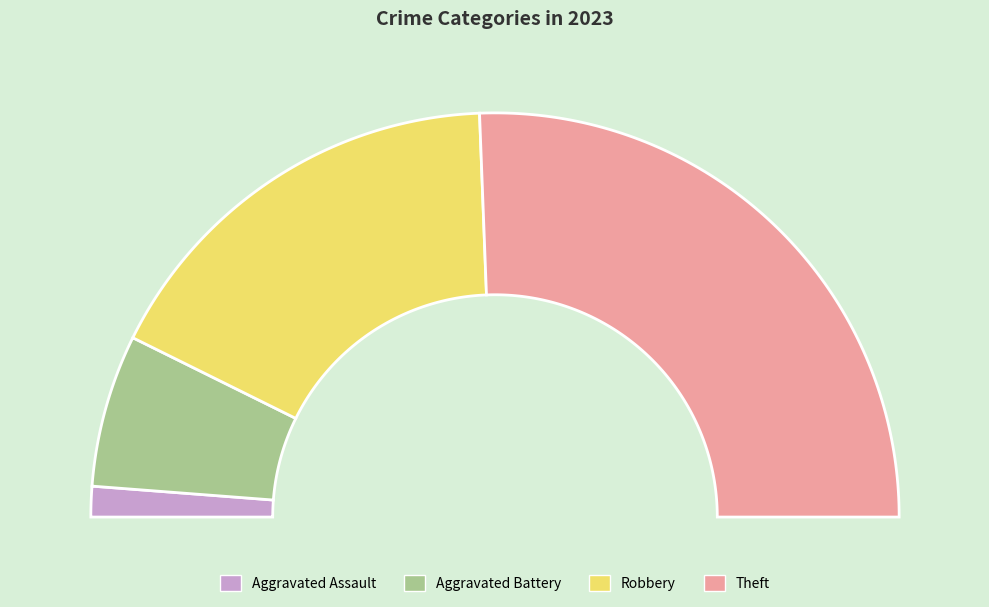

What is the largest slice in the pie chart?

Theft